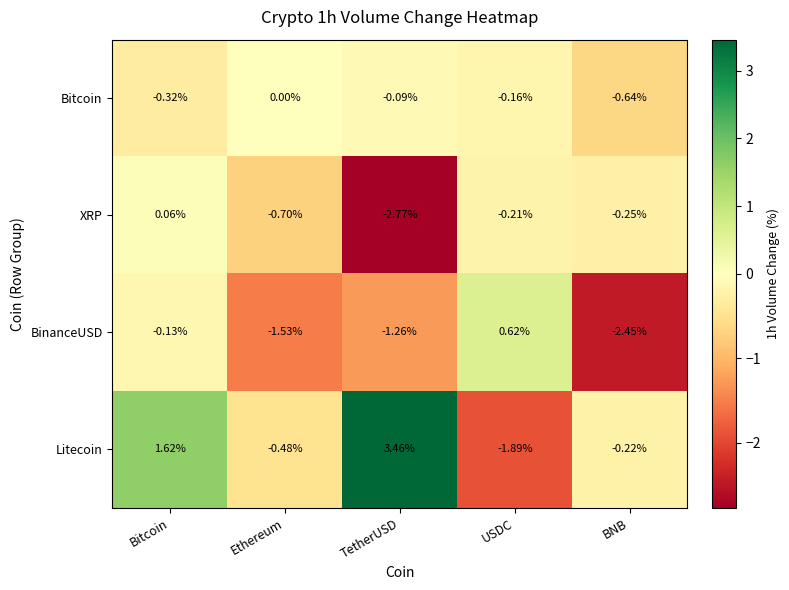

How many data points does each series have?

5